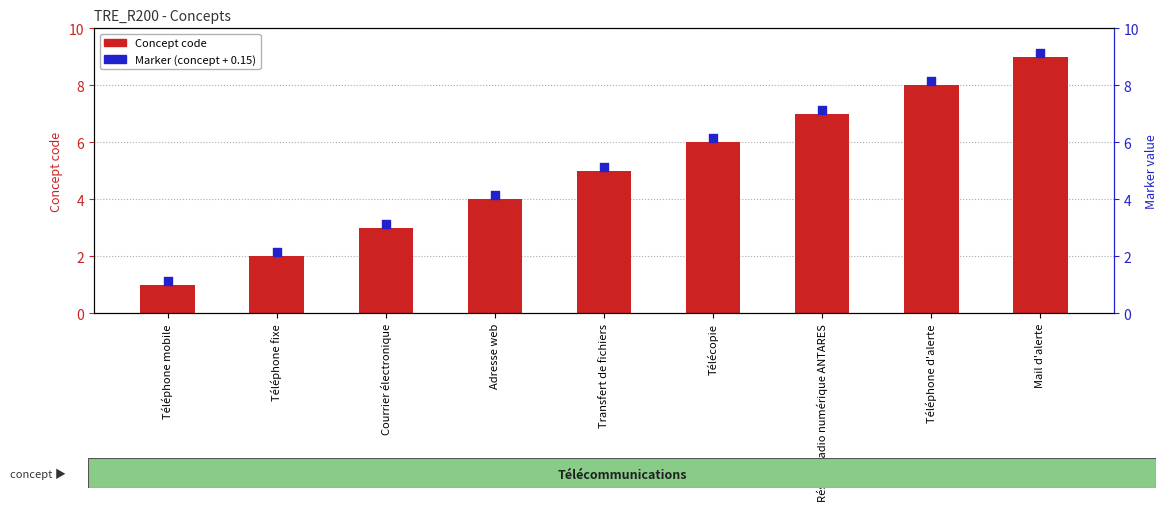

At how many categories does at least one series exceed 8?

2